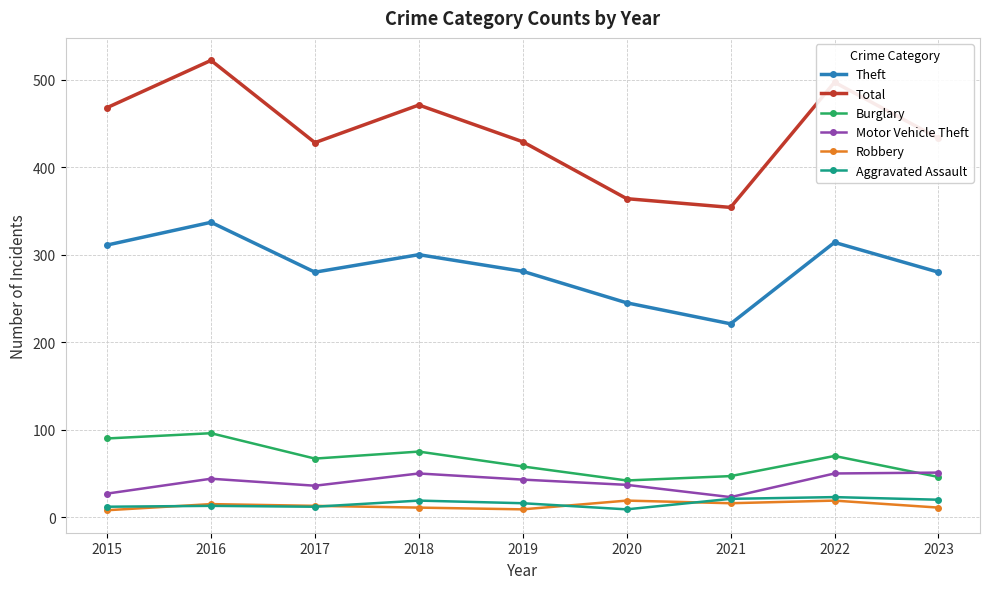

True or false: Theft and Robbery cross at least once.

False